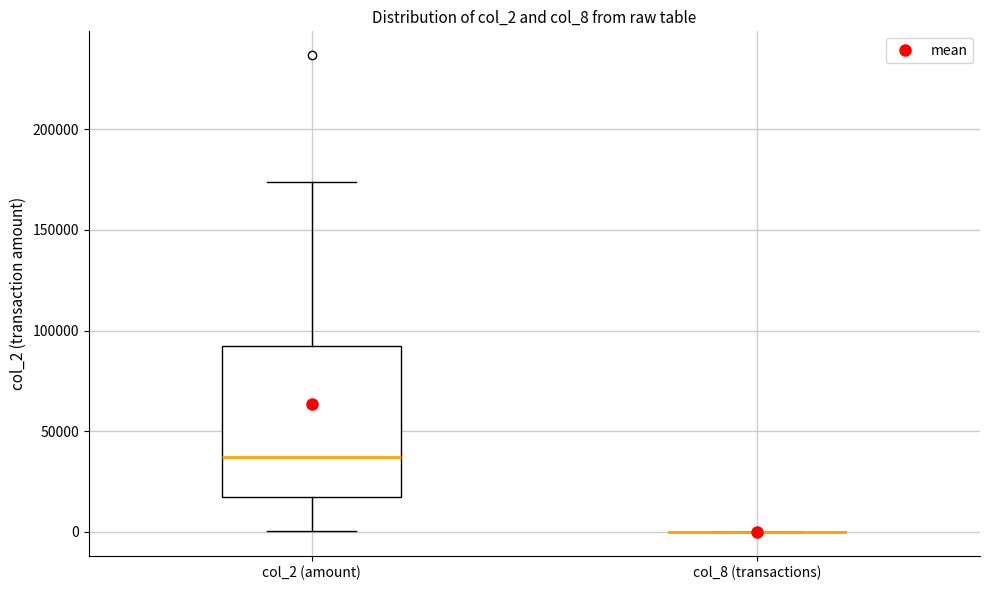

Comparing the boxes themselves (not the whiskers), which one is the tallest?

col_2 (amount)